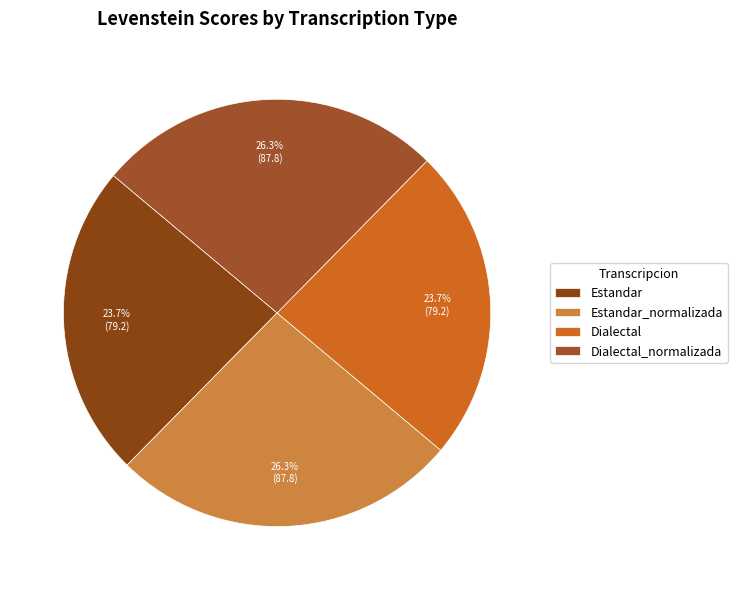

Which category has the smallest portion of the pie?

Estandar